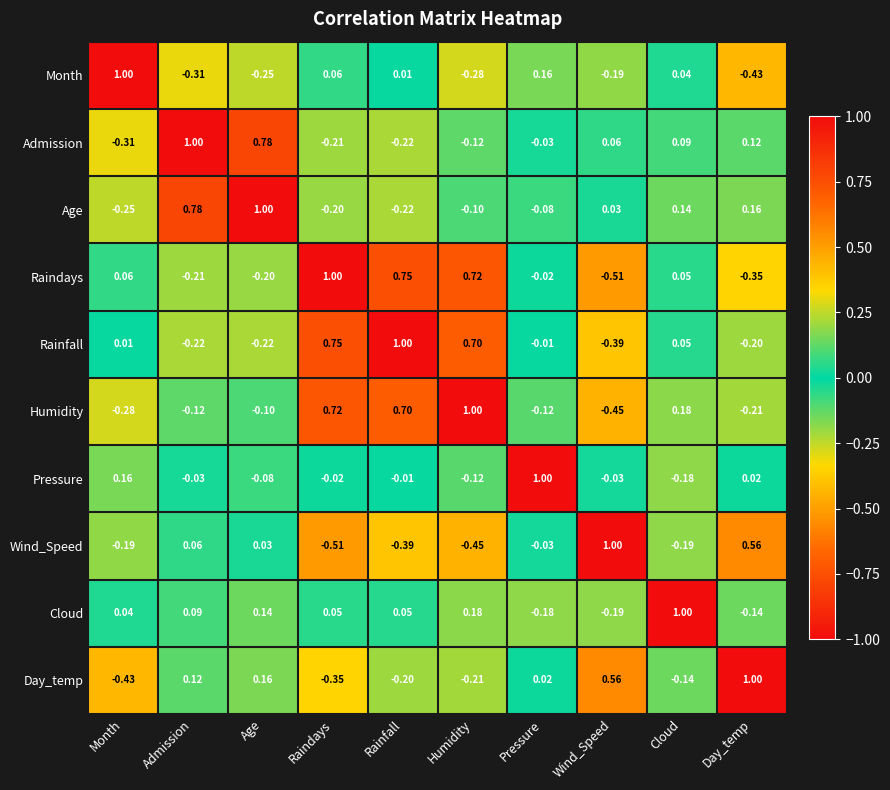

Where does the Rainfall series first go above 0?

Month